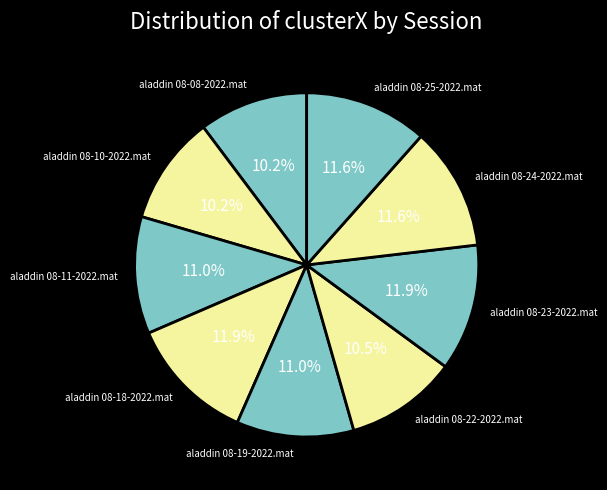

Is it true that aladdin 08-24-2022.mat is 24% of the pie?

False